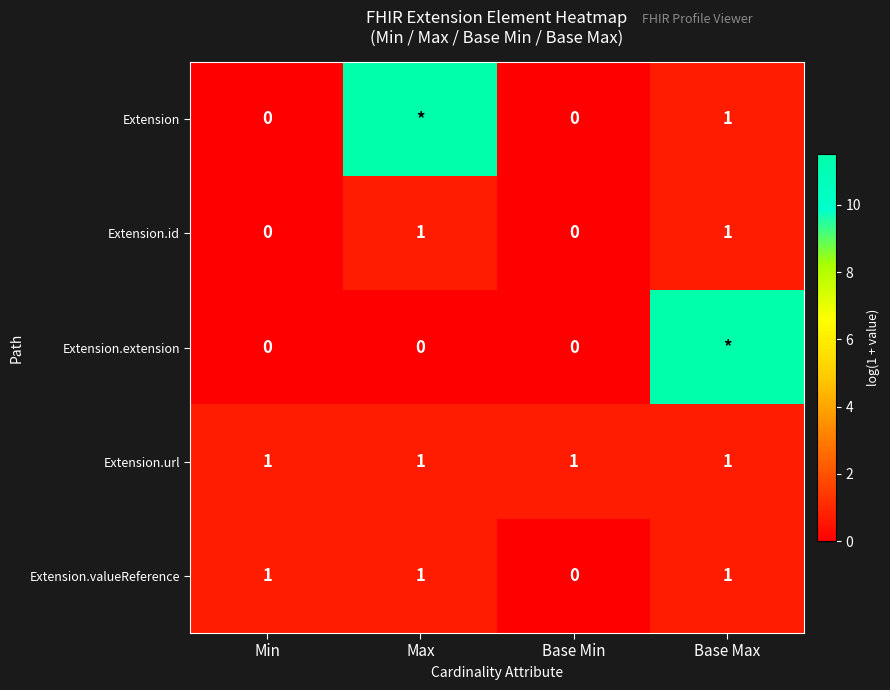

How many categories are shown in the chart?

4